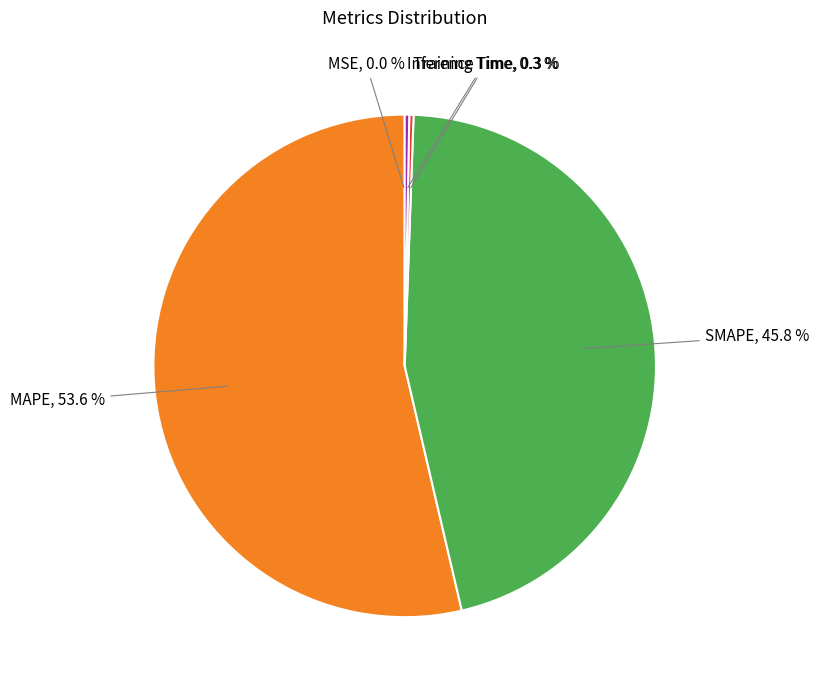

Which category has the biggest portion of the pie?

MAPE